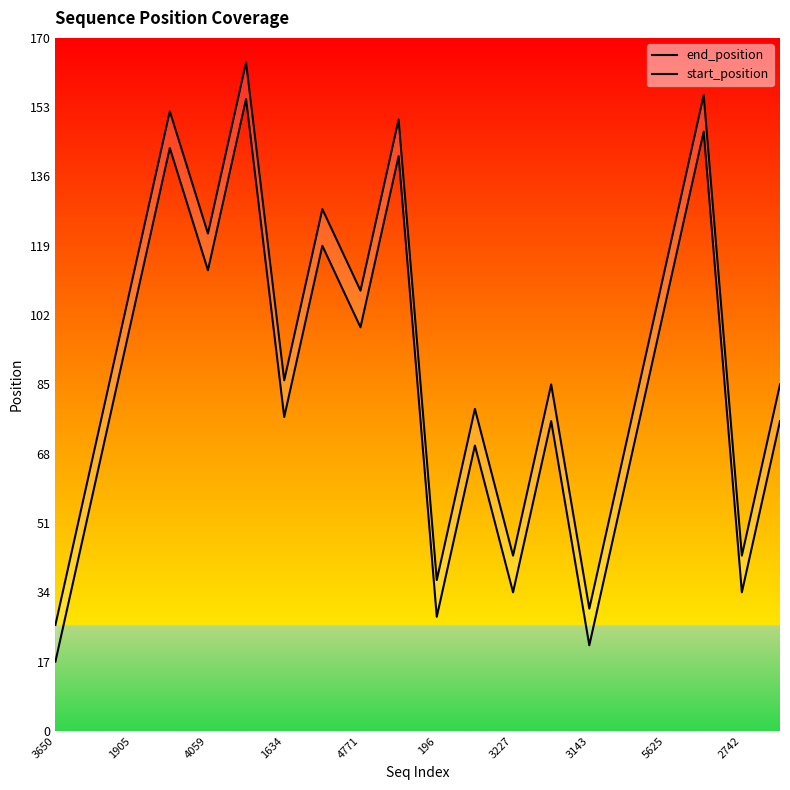

How many lines are shown in the chart?

2